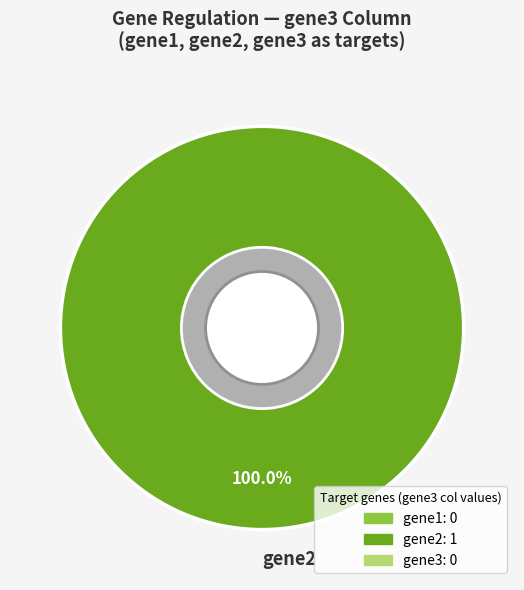

The gene2 slice represents 90% of the pie. True or false?

False